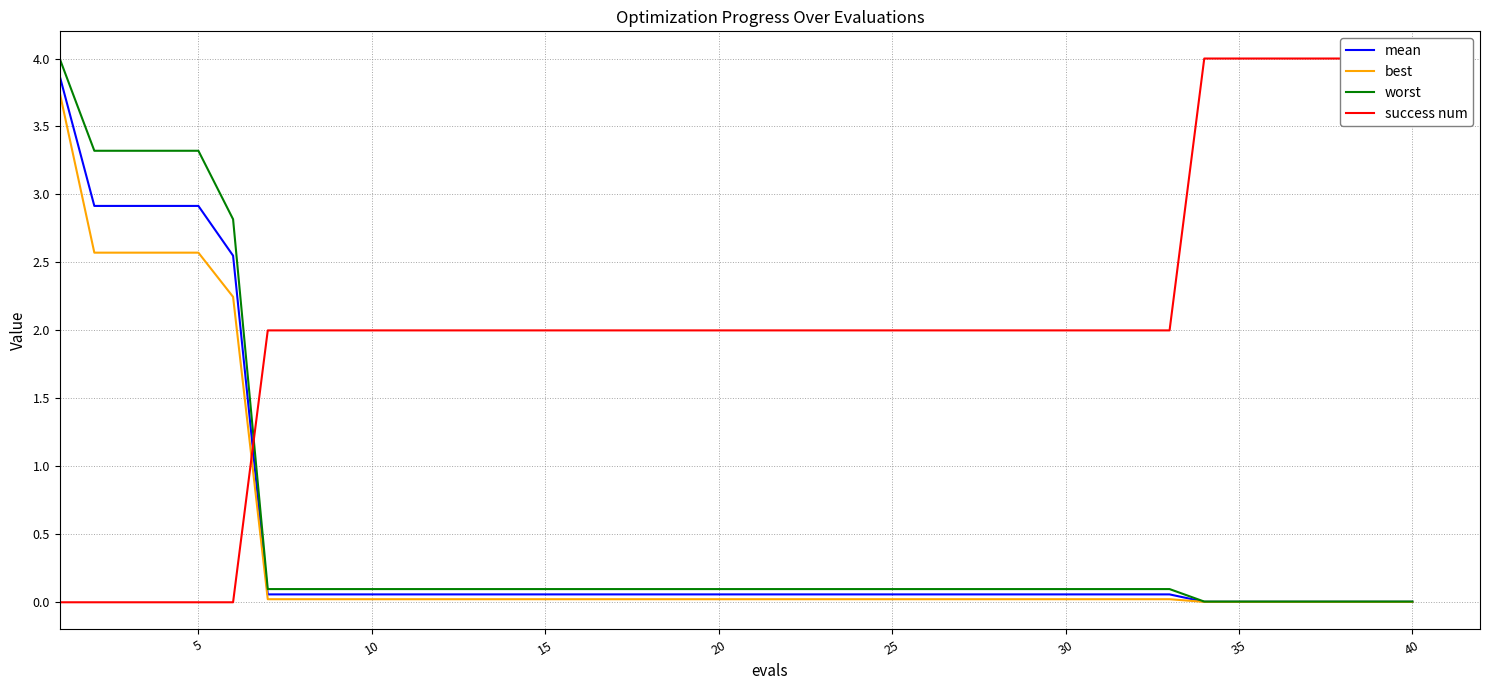

After their last crossing, which series has the higher values: success num or best?

success num